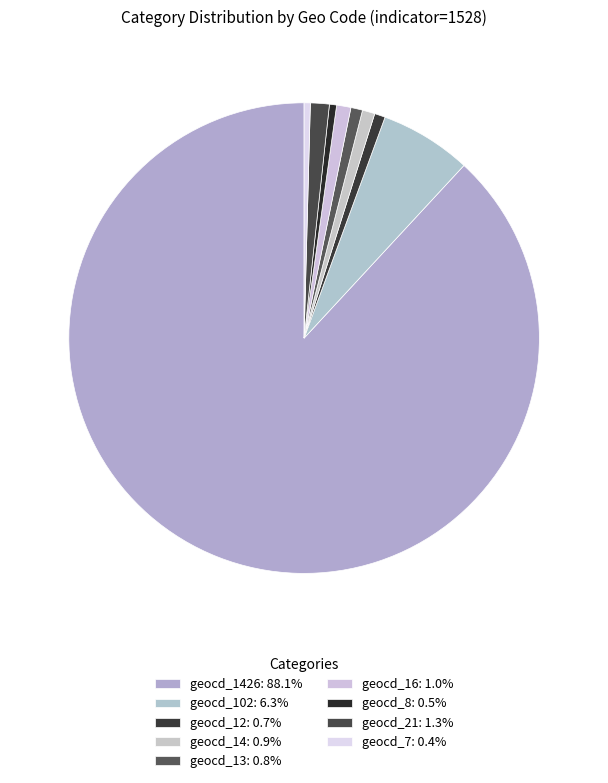

Which category has the biggest portion of the pie?

geocd_1426